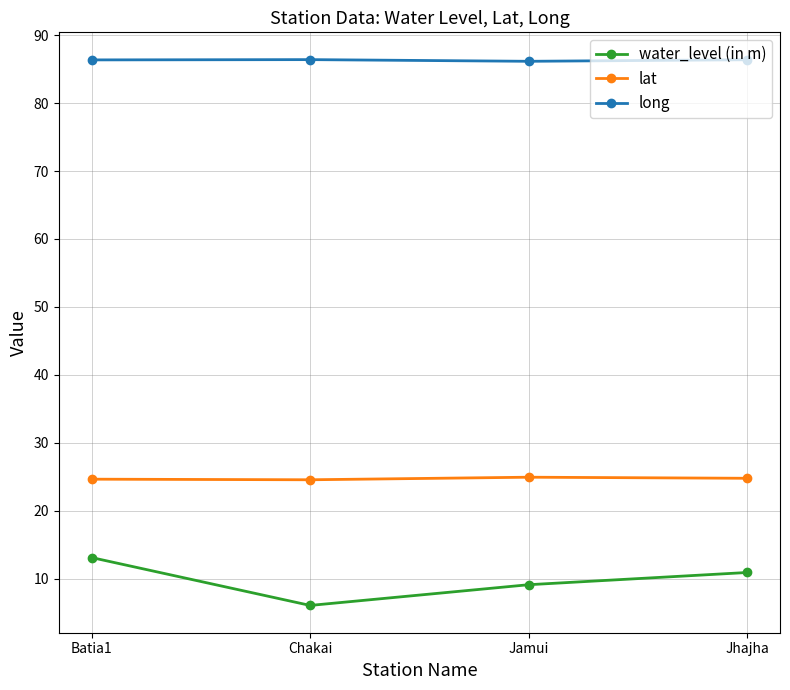

Rank the series by their average value, from lowest to highest.

water_level (in m), lat, long